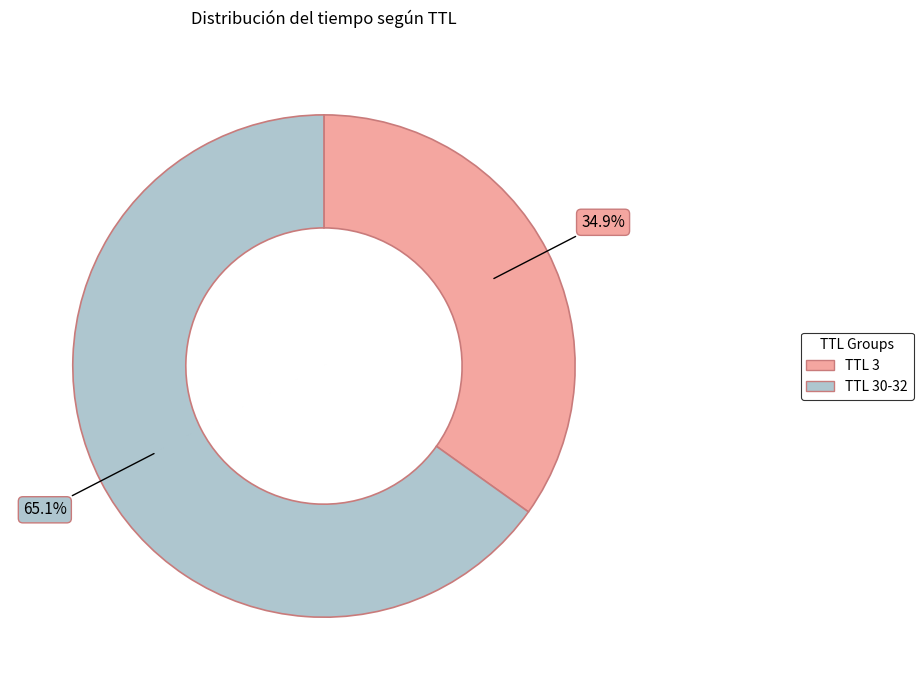

Is there any slice that represents more than half of the pie?

Yes